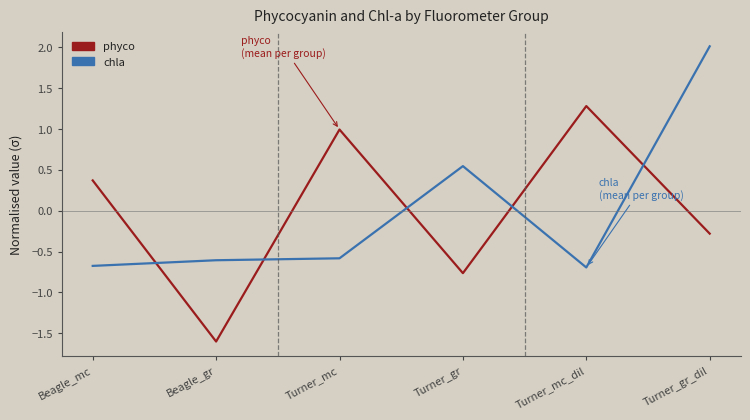

What is the maximum value for phyco?

1.3